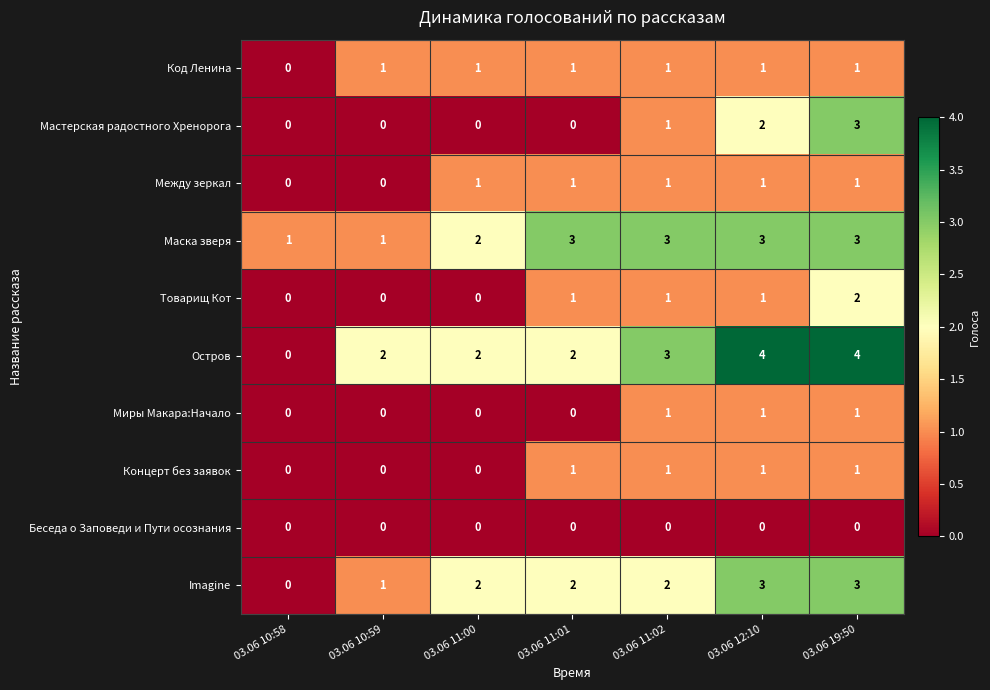

What is the sum of all Маска зверя values?

16